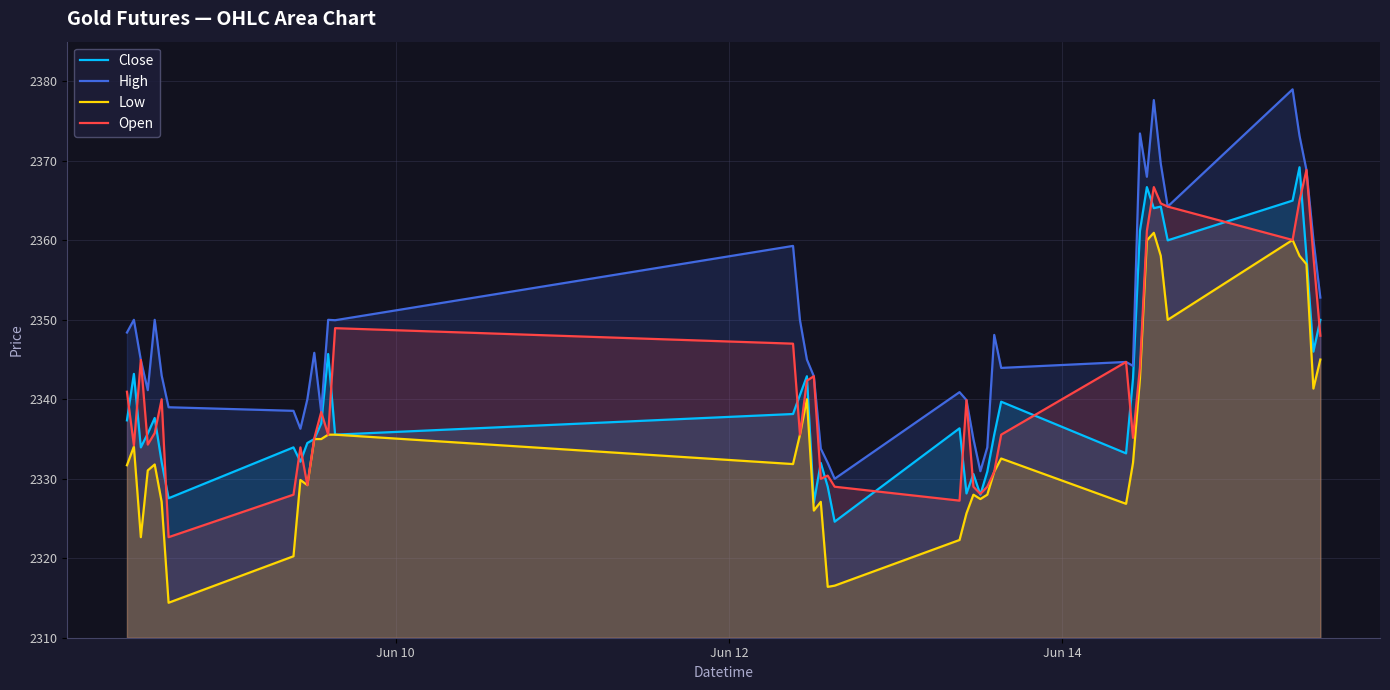

What is the greatest value displayed?

2379.0